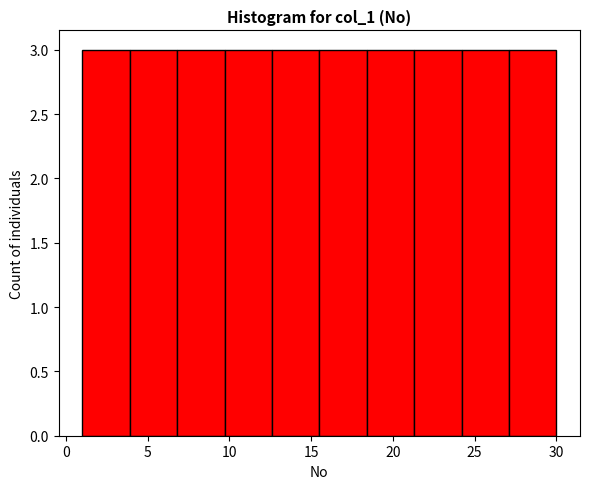

How tall is the bar that spans 1.0 to 3.9 on the x-axis? Neither the bar edges nor the heights are printed on the chart, so give them approximately, as read against the axes.

3